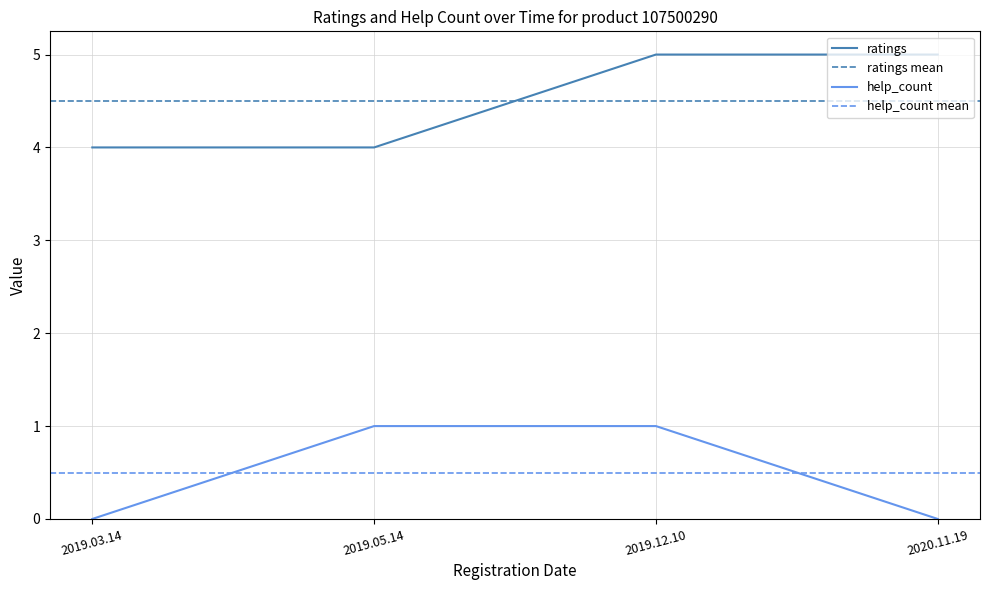

Where is help_count nearest to the value 0?

2019.03.14